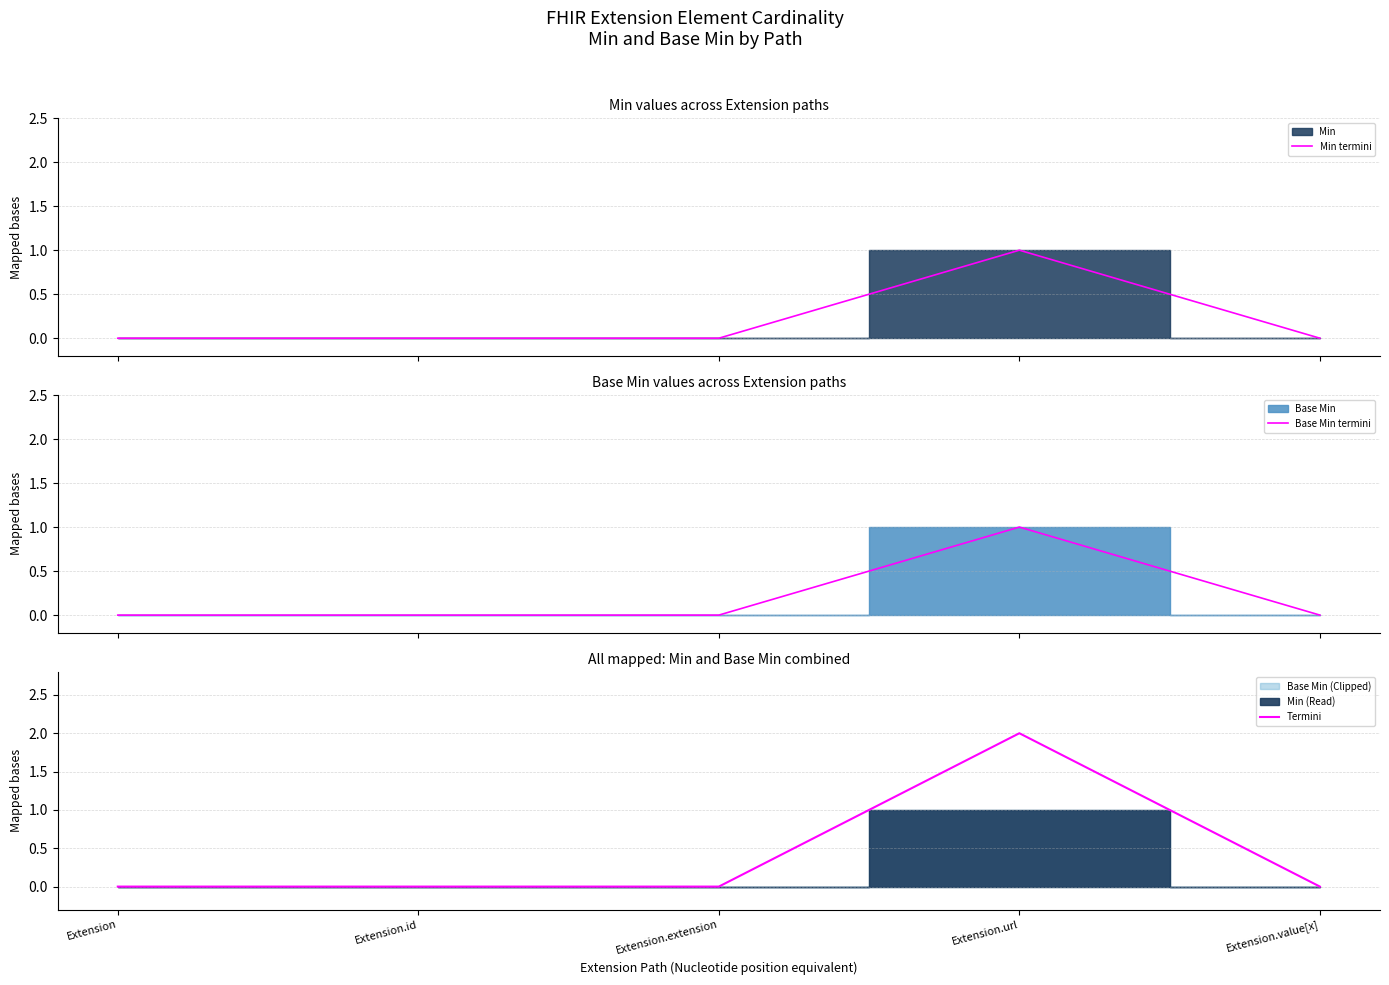

What is the label of the 2nd point from the left?

Extension.id